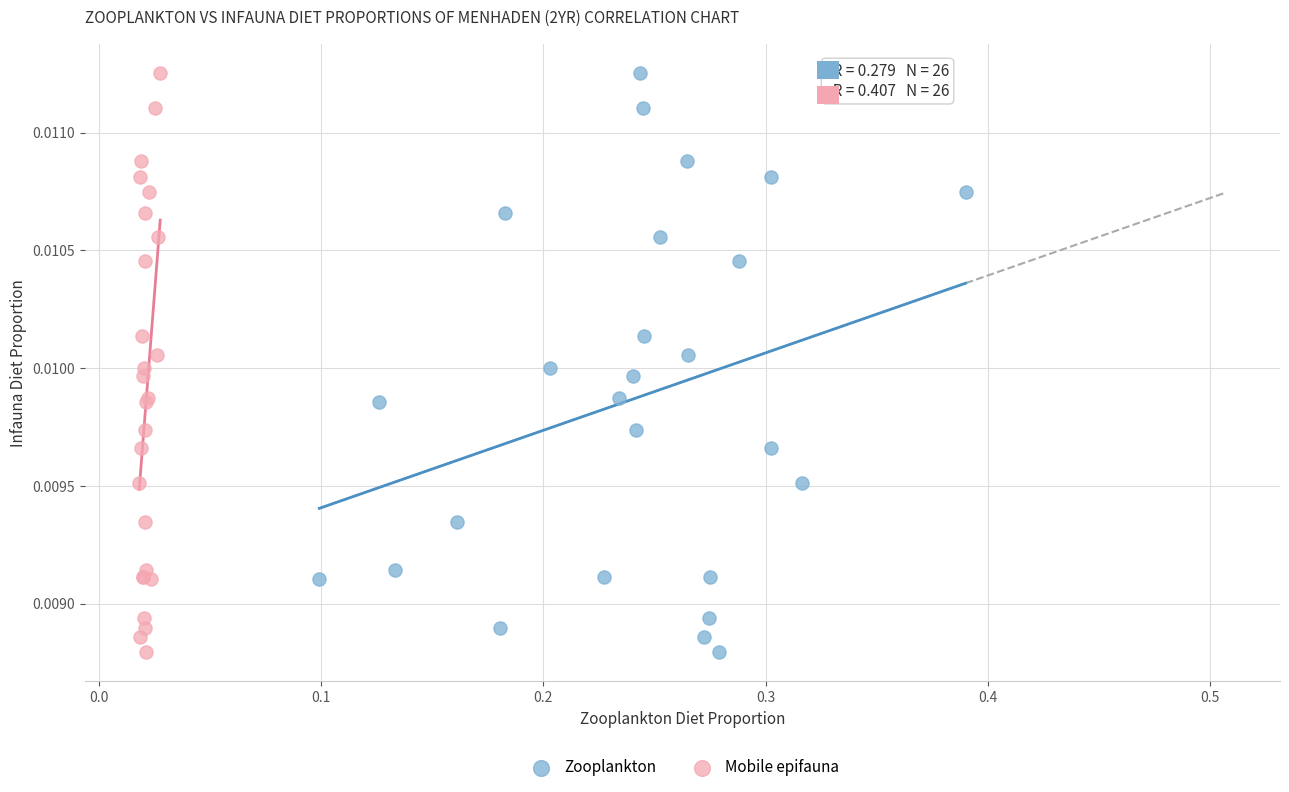

What are all the series names shown in the legend?

Zooplankton, Mobile epifauna